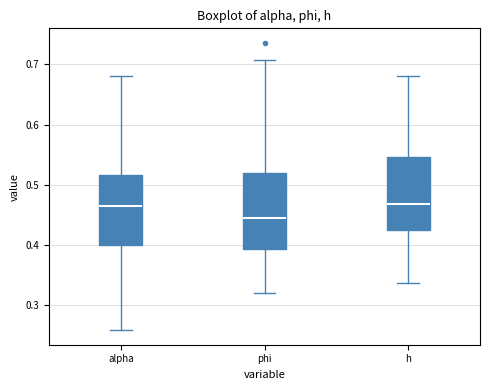

Where is the lower edge of the box for phi on the y-axis? The values are not printed on the chart, so give them approximately, as read against the axis.

0.39